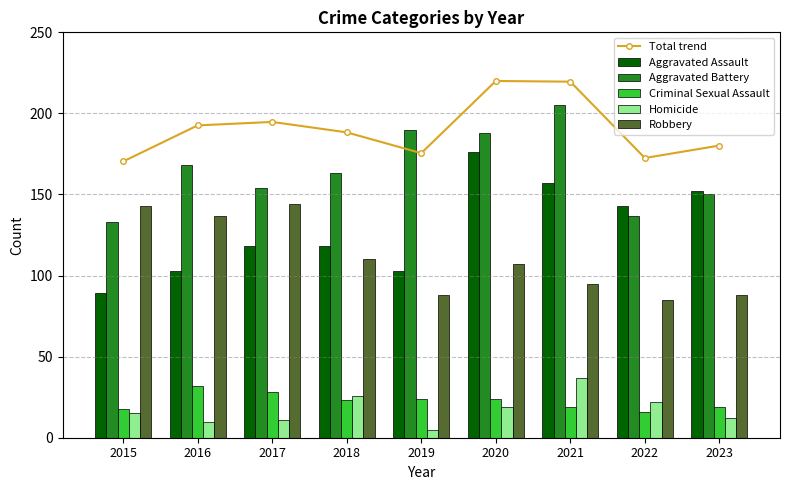

At which label does Criminal Sexual Assault first exceed 23?

2016